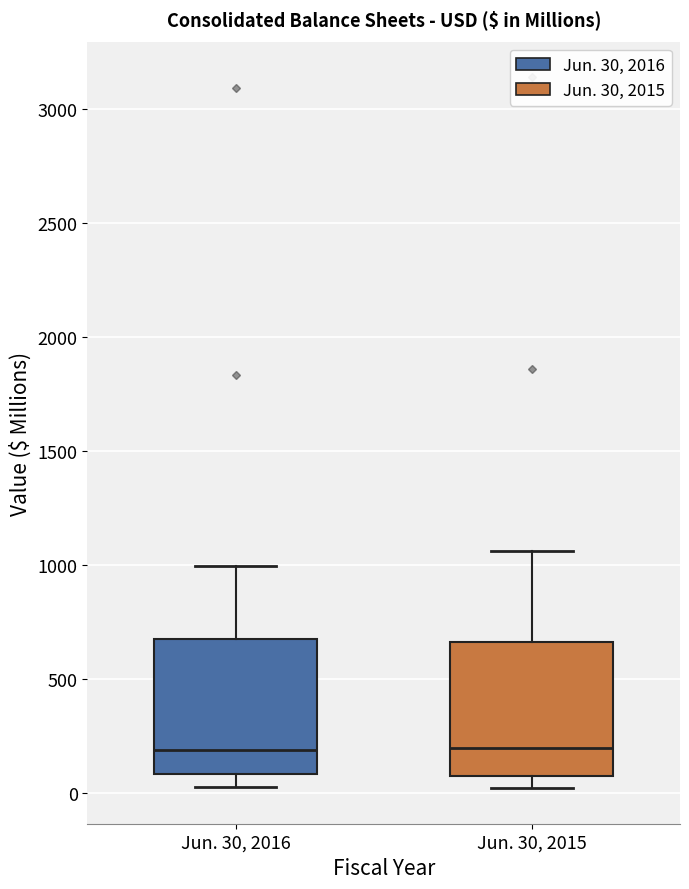

Reading left to right, read every box against the y-axis: the position of its median line, the range the box covers, and the ends of its whiskers. The values are not printed on the chart, so give them approximately, as read against the axis.

Jun. 30, 2016: median 200, box 100 to 650, whiskers 50 to 1000
Jun. 30, 2015: median 200, box 100 to 650, whiskers 0 to 1050